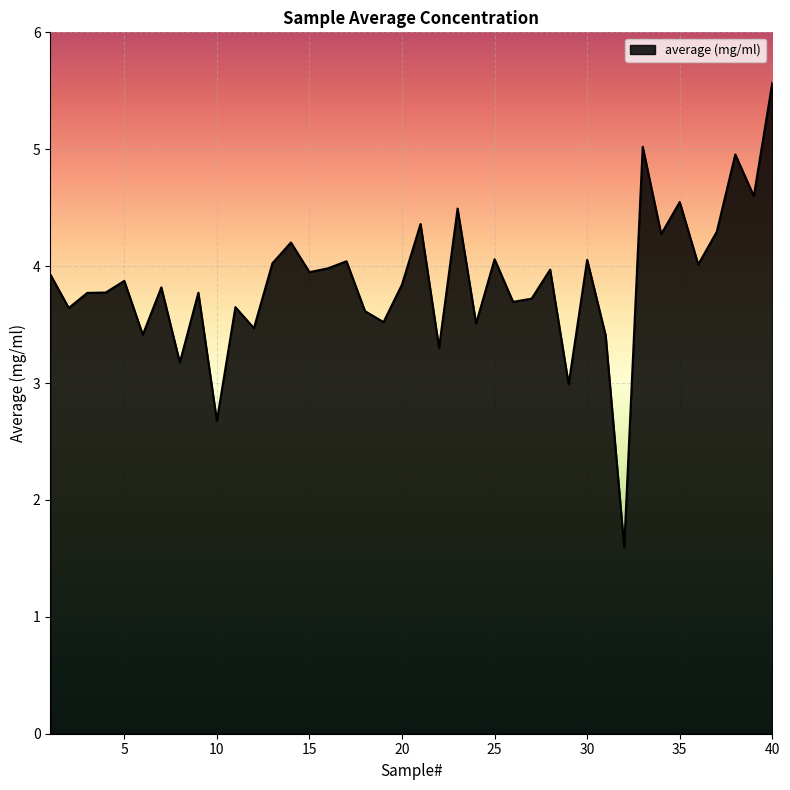

What is the difference between the maximum and minimum values?

4.0